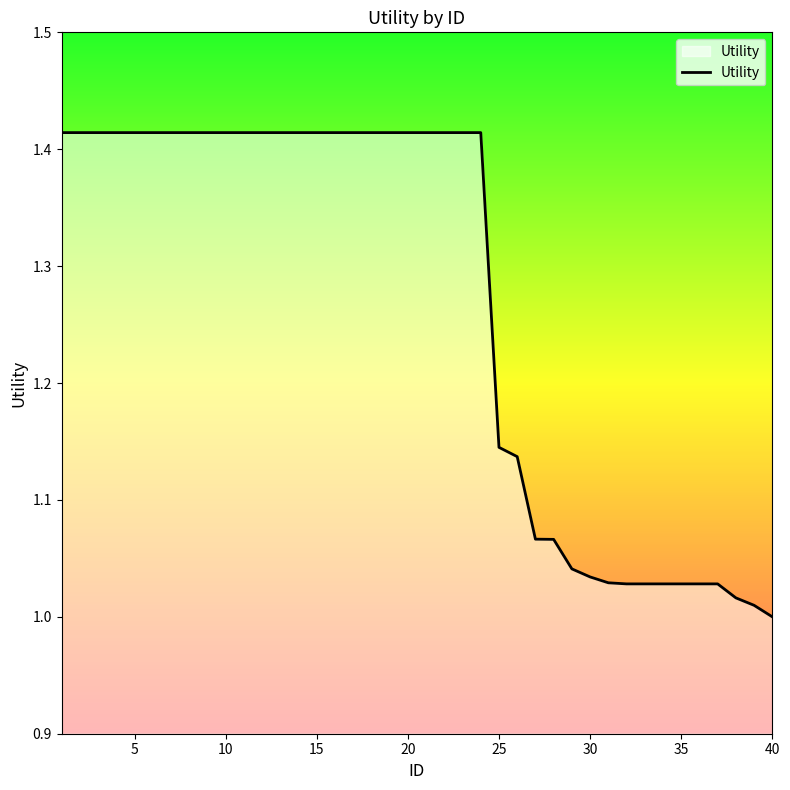

What is the difference between the maximum and minimum values?

0.4